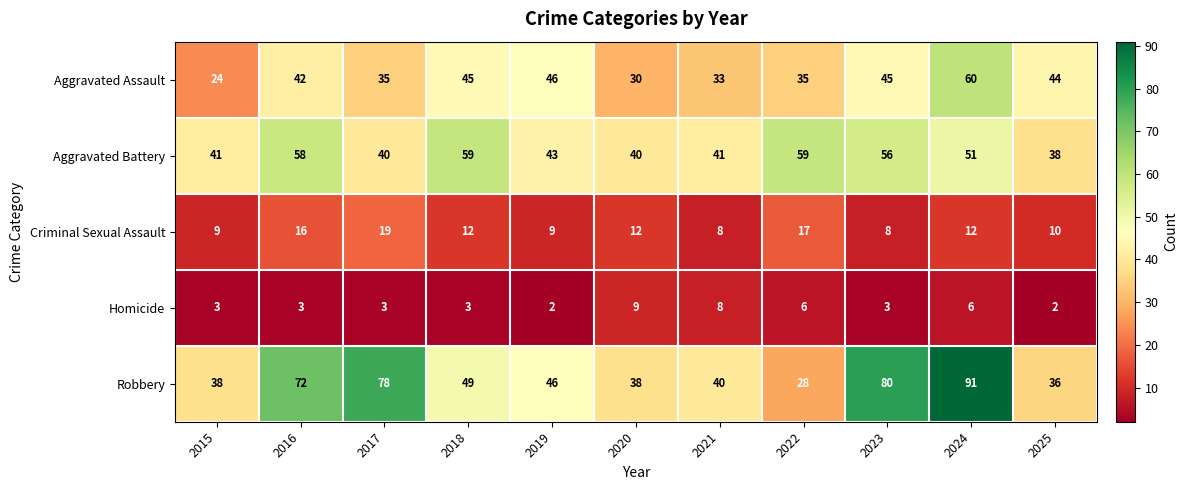

List the series in order of their peak value, highest first.

Robbery, Aggravated Assault, Aggravated Battery, Criminal Sexual Assault, Homicide